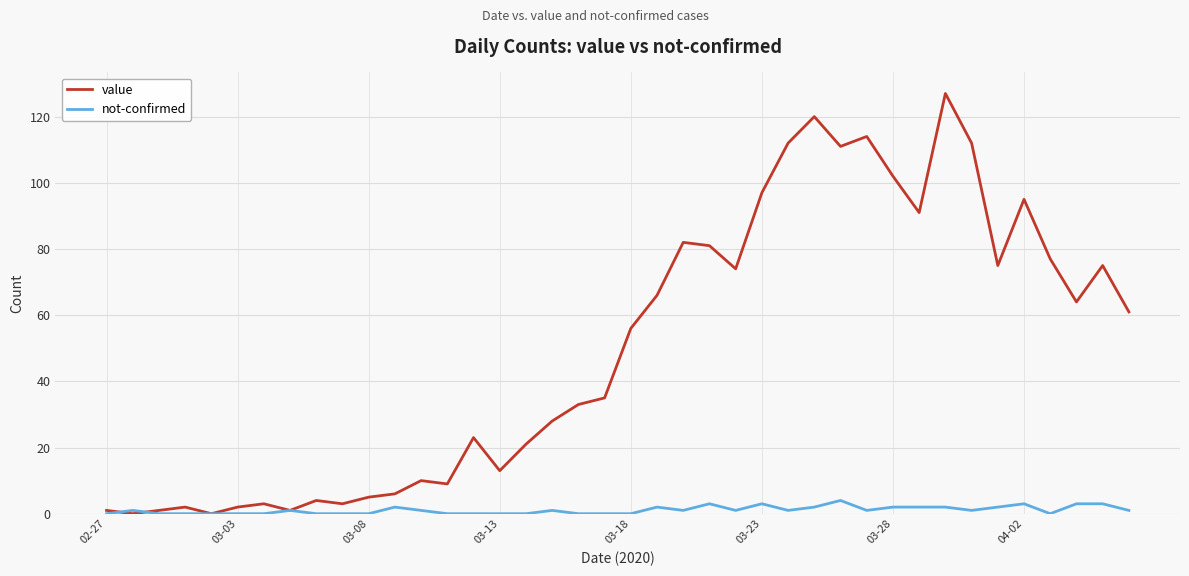

Which series has the largest total across all categories?

value